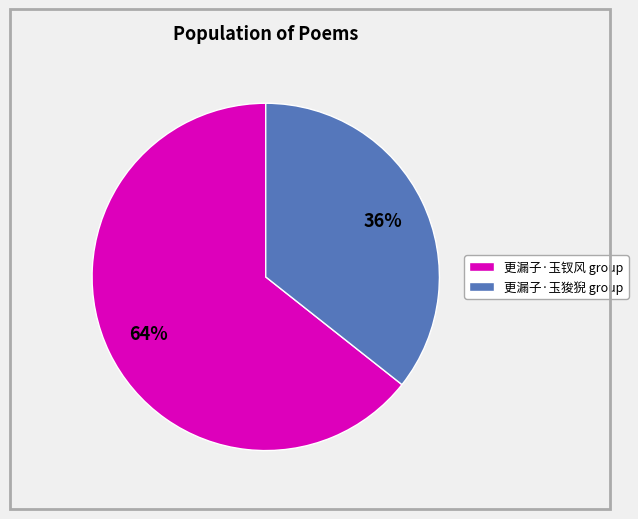

How many slices are in this pie chart?

2